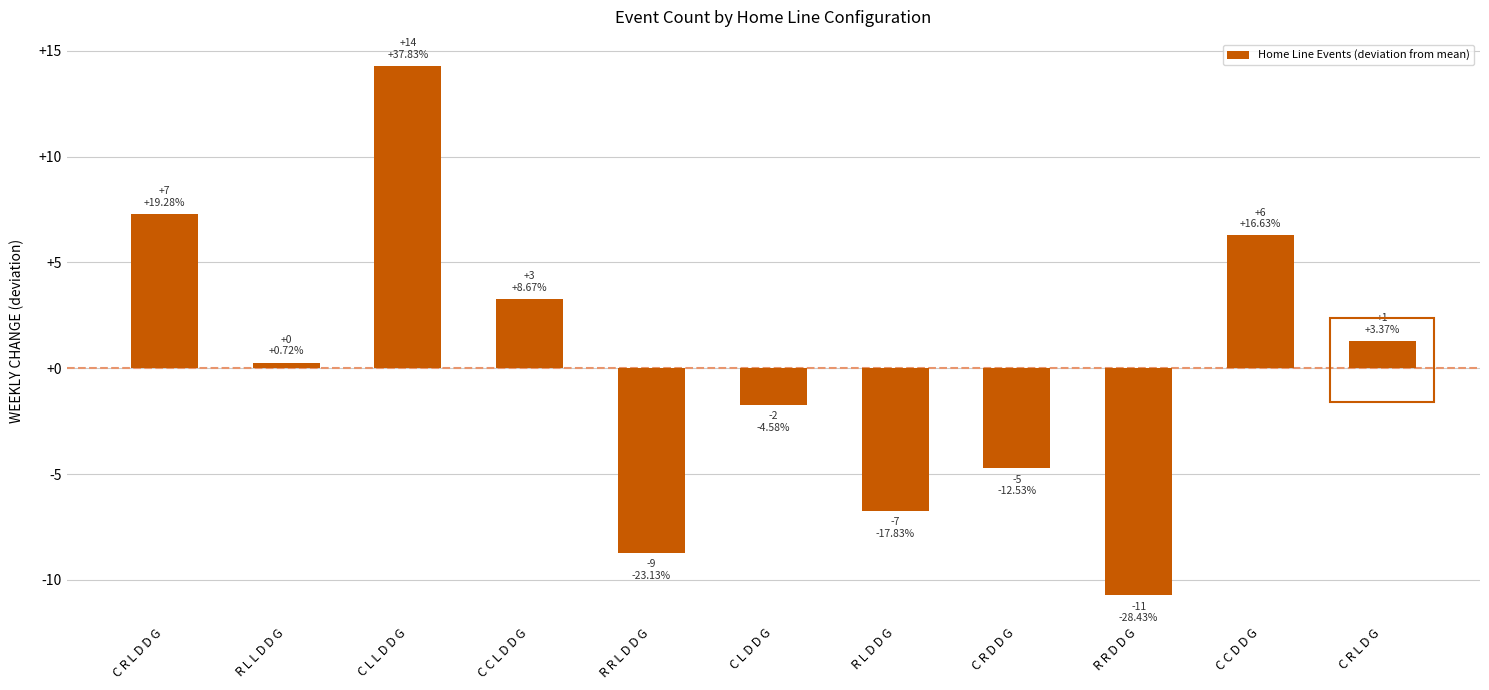

Reading left to right, what are all the values shown in this chart?

C R L D D G=7.3	R L L D D G=0.3	C L L D D G=14.3	C C L D D G=3.3	R R L D D G=-8.7	C L D D G=-1.7	R L D D G=-6.7	C R D D G=-4.7	R R D D G=-10.7	C C D D G=6.3	C R L D G=1.3